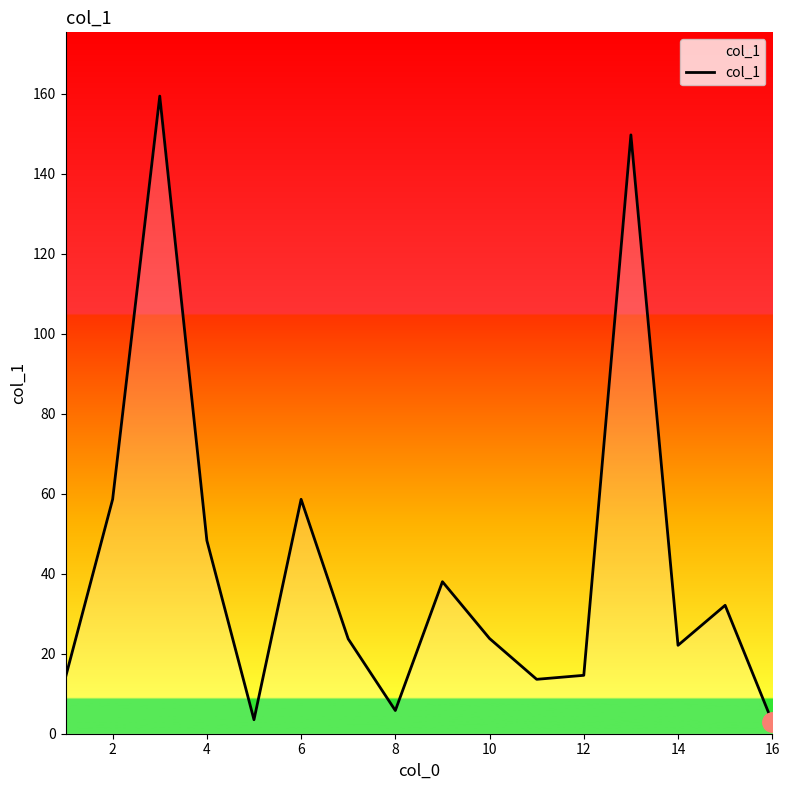

What is the greatest value displayed?

159.4